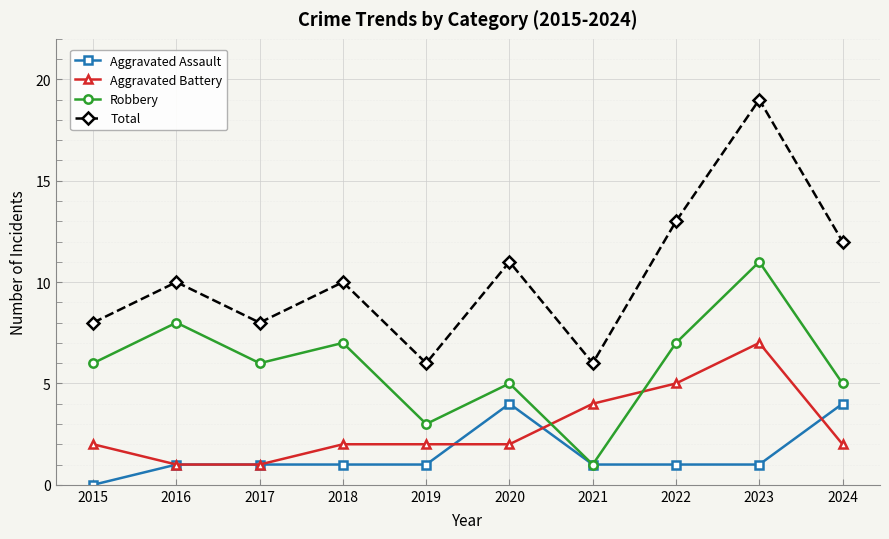

True or false: Aggravated Battery has more than 2 interior local peaks.

False